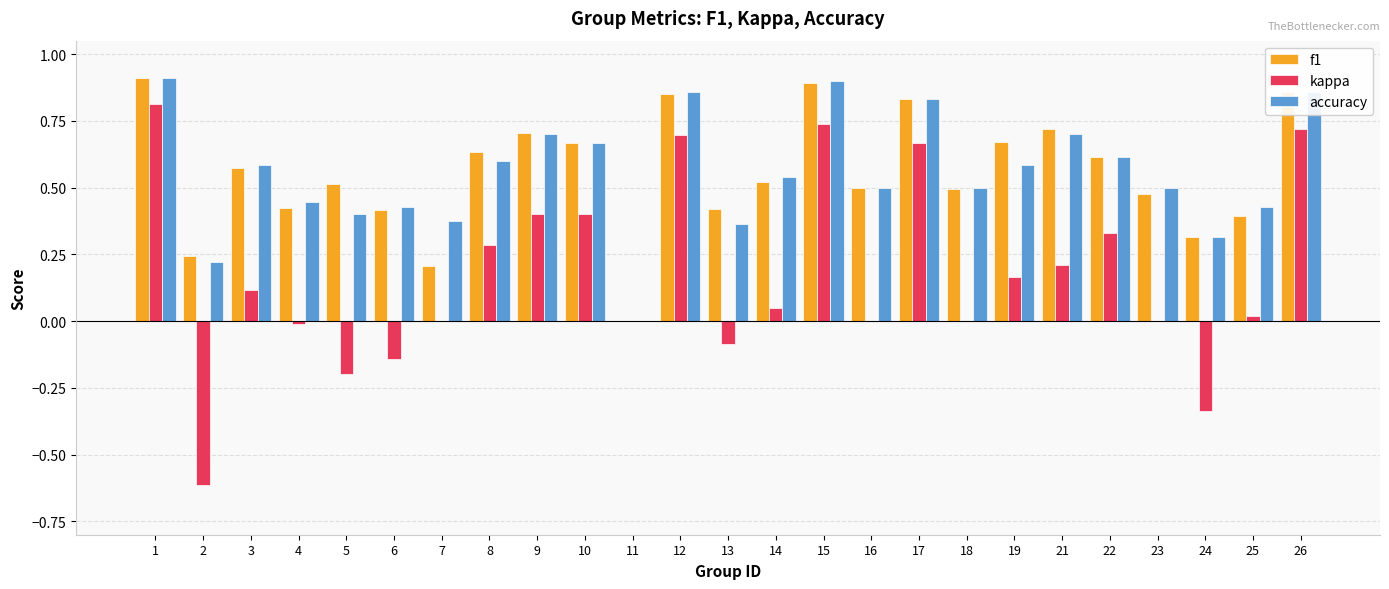

The value of kappa at 11 is 0.0. True or false?

True